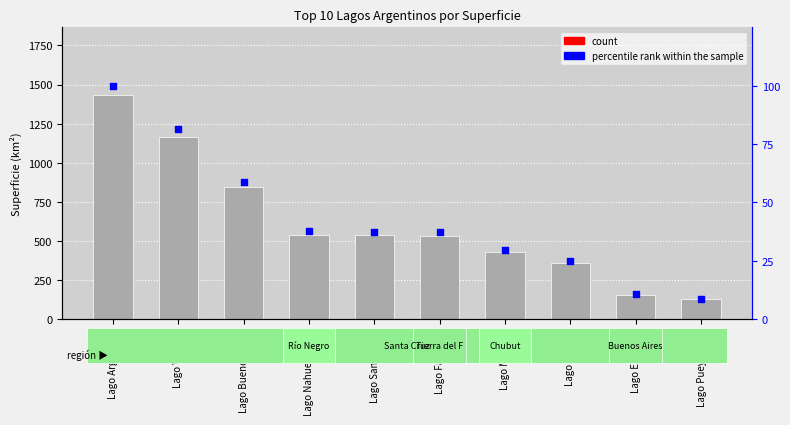

At which category is the sum across all series the highest?

Lago Argentino